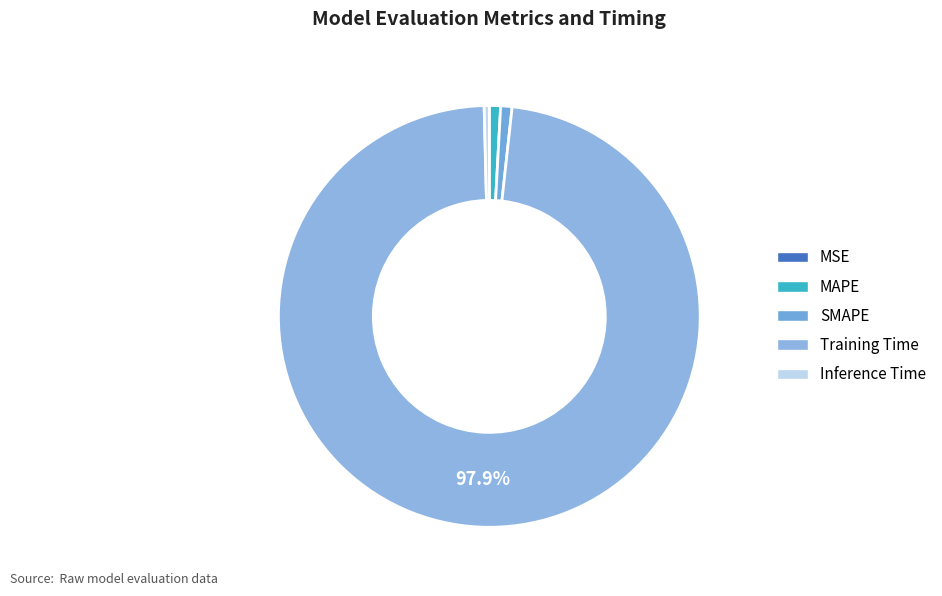

What is the largest slice in the pie chart?

Training Time